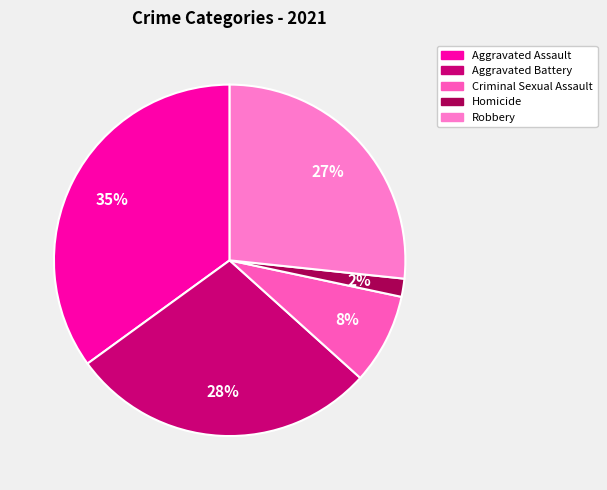

Rank the categories by value from highest to lowest.

Aggravated Assault, Aggravated Battery, Robbery, Criminal Sexual Assault, Homicide